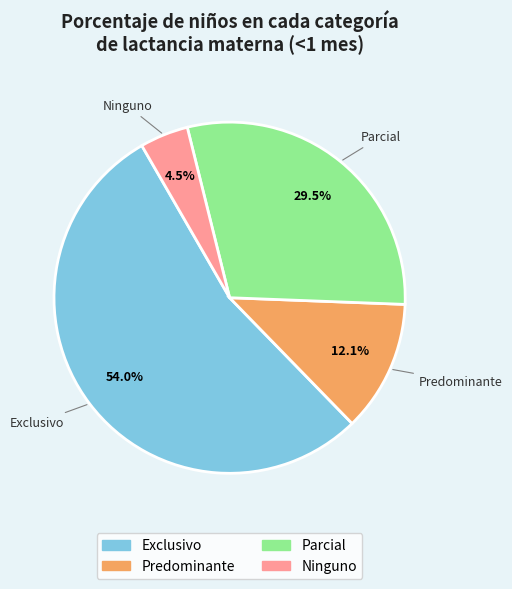

Rank the categories by value from lowest to highest.

Ninguno, Predominante, Parcial, Exclusivo